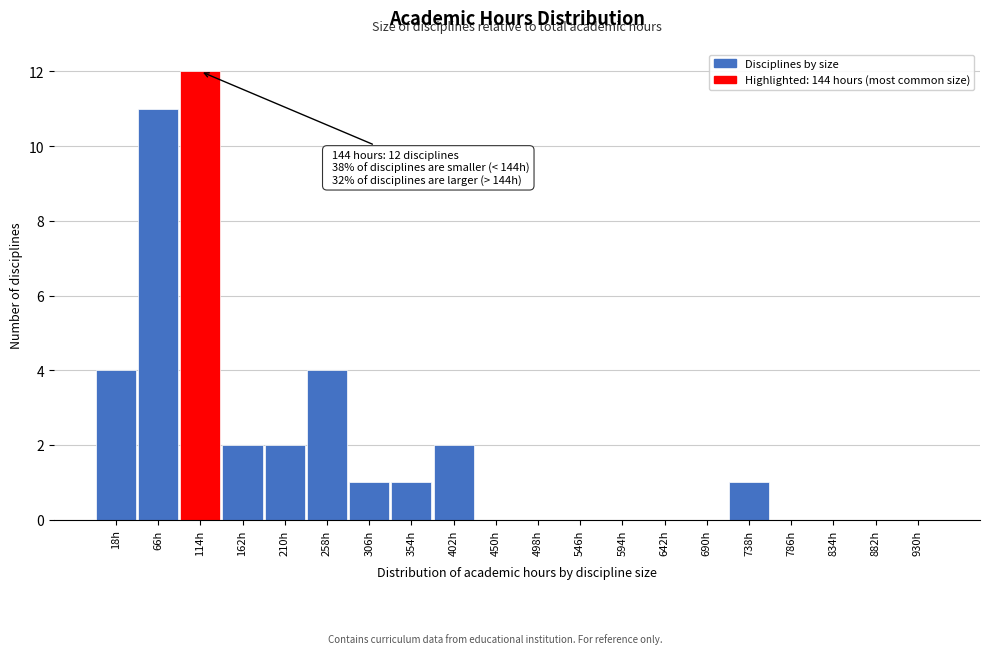

Reading left to right, transcribe all the data shown in this chart.

18h=4	66h=11	114h=12	162h=2	210h=2	258h=4	306h=1	354h=1	402h=2	450h=0	498h=0	546h=0	594h=0	642h=0	690h=0	738h=1	786h=0	834h=0	882h=0	930h=0